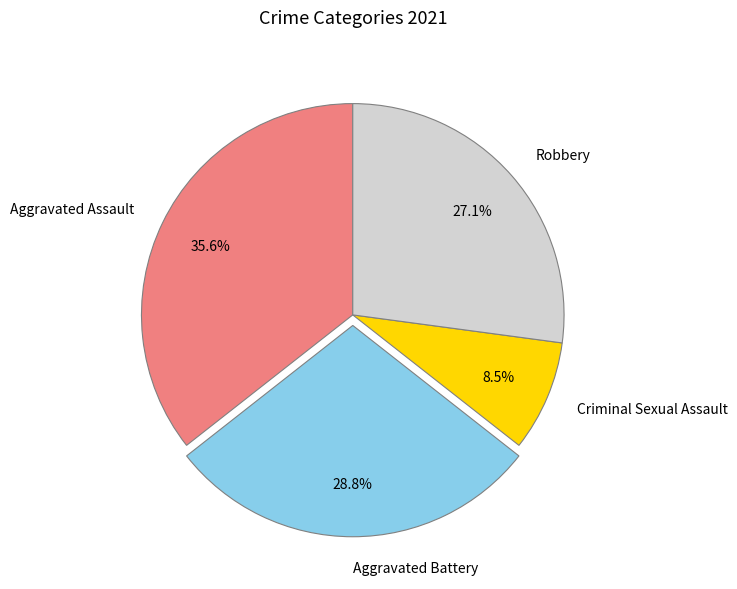

Count the number of slices in the pie.

4